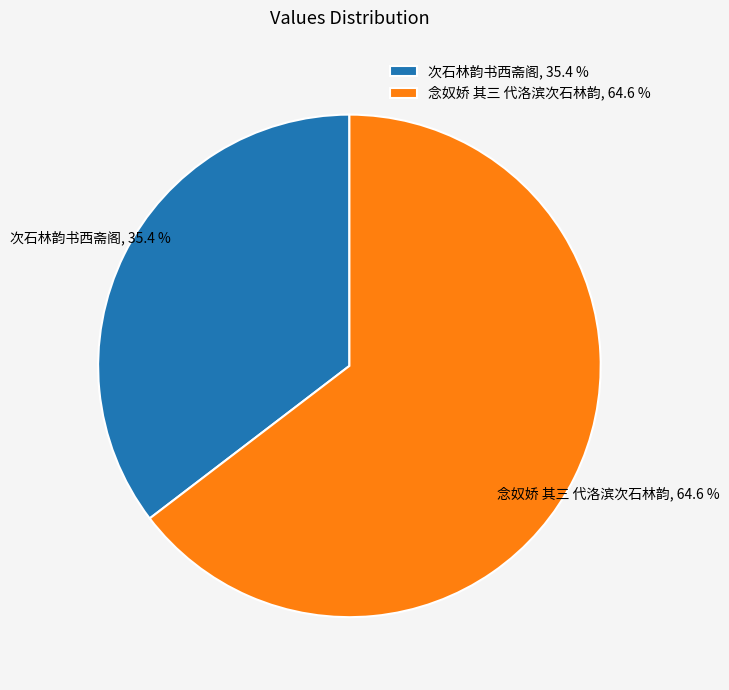

What percentage do 念奴娇 其三 代洛滨次石林韵 and 次石林韵书西斋阁 together represent?

100.0%